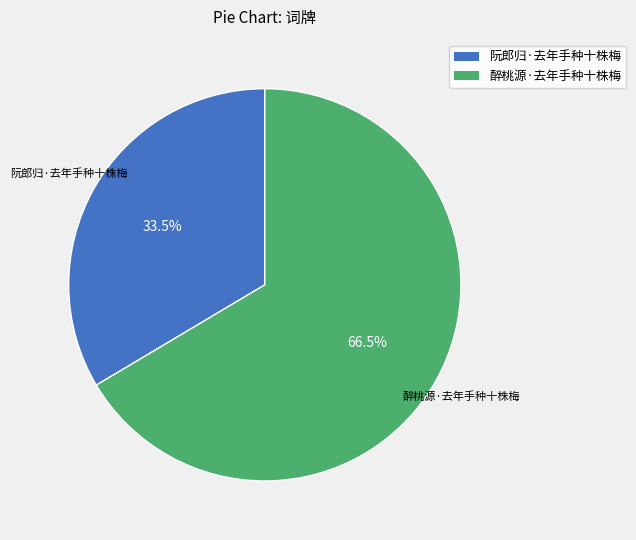

Count the number of slices in the pie.

2